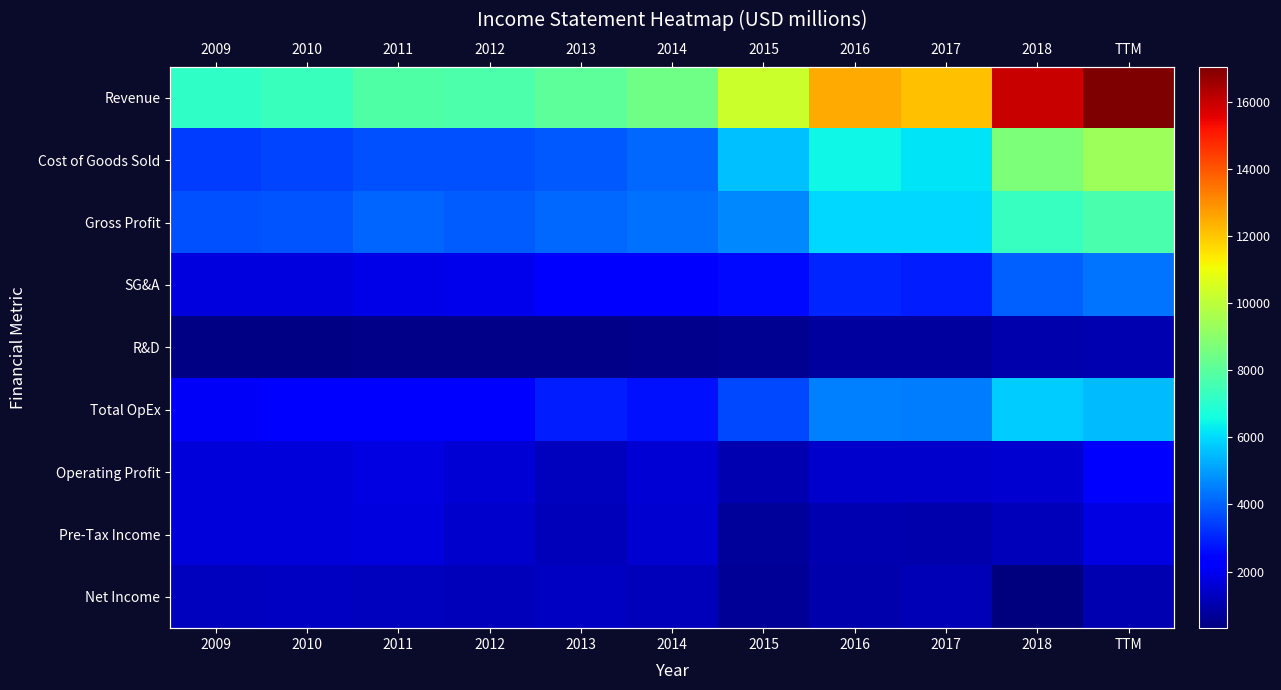

What is the difference between the second highest and minimum values in the Revenue series?

8822